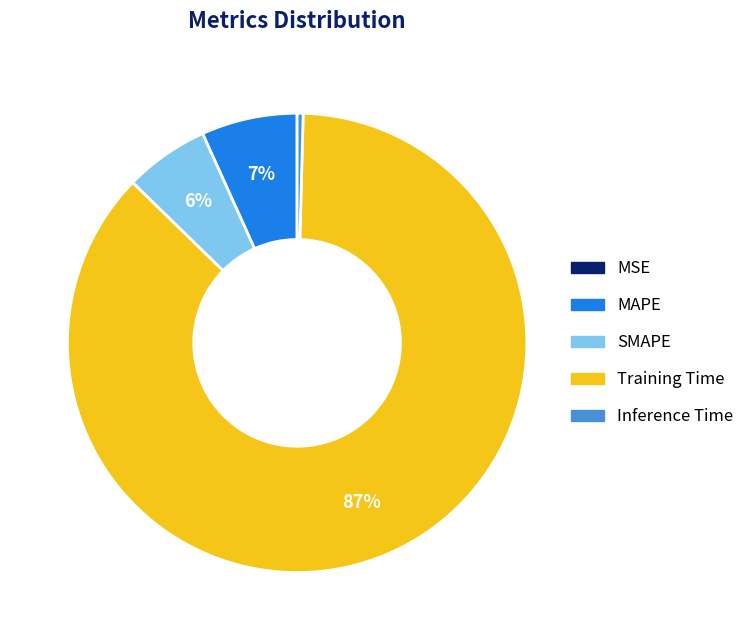

True or false: Inference Time accounts for 0% of the total.

True